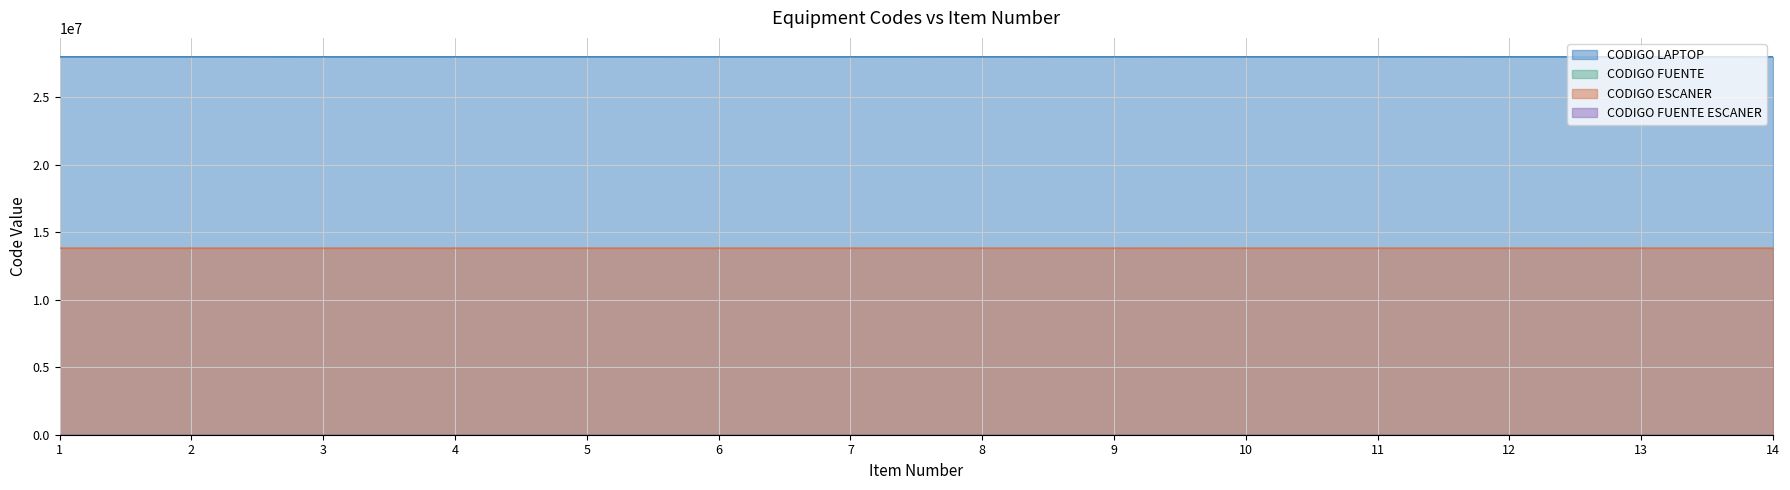

What is the minimum value for CODIGO FUENTE ESCANER?

201